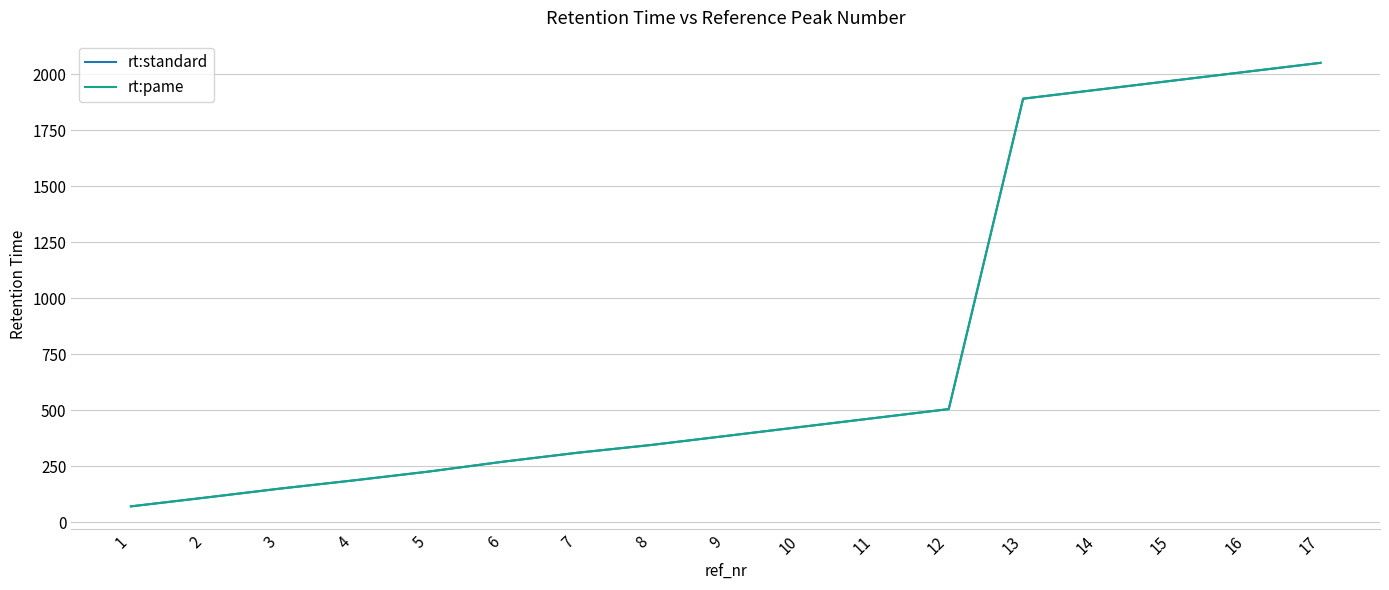

What is the value of the rt:pame point at the 2nd from the left?

110